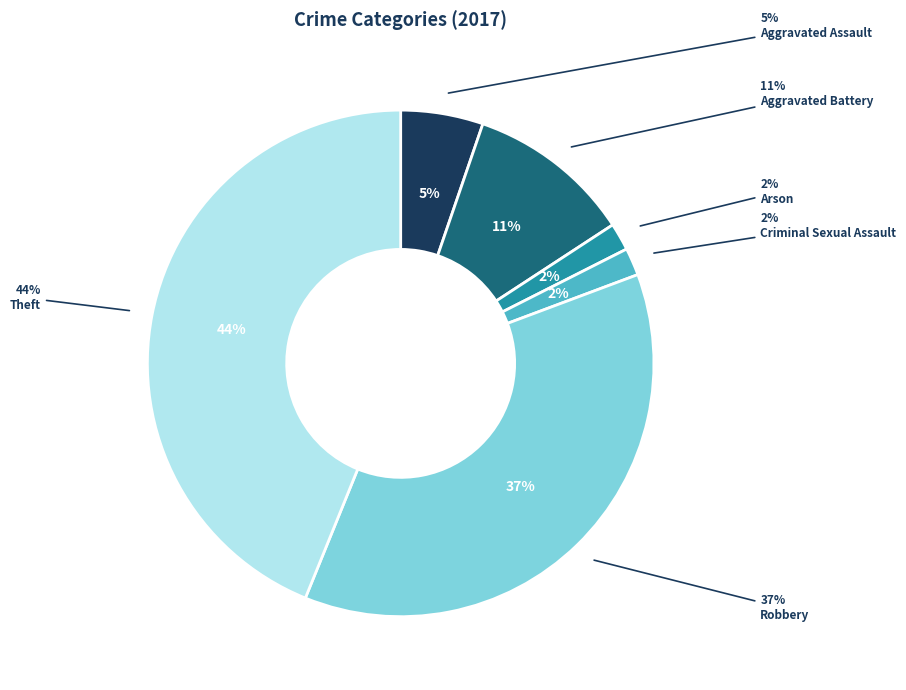

Count the number of slices in the pie.

6